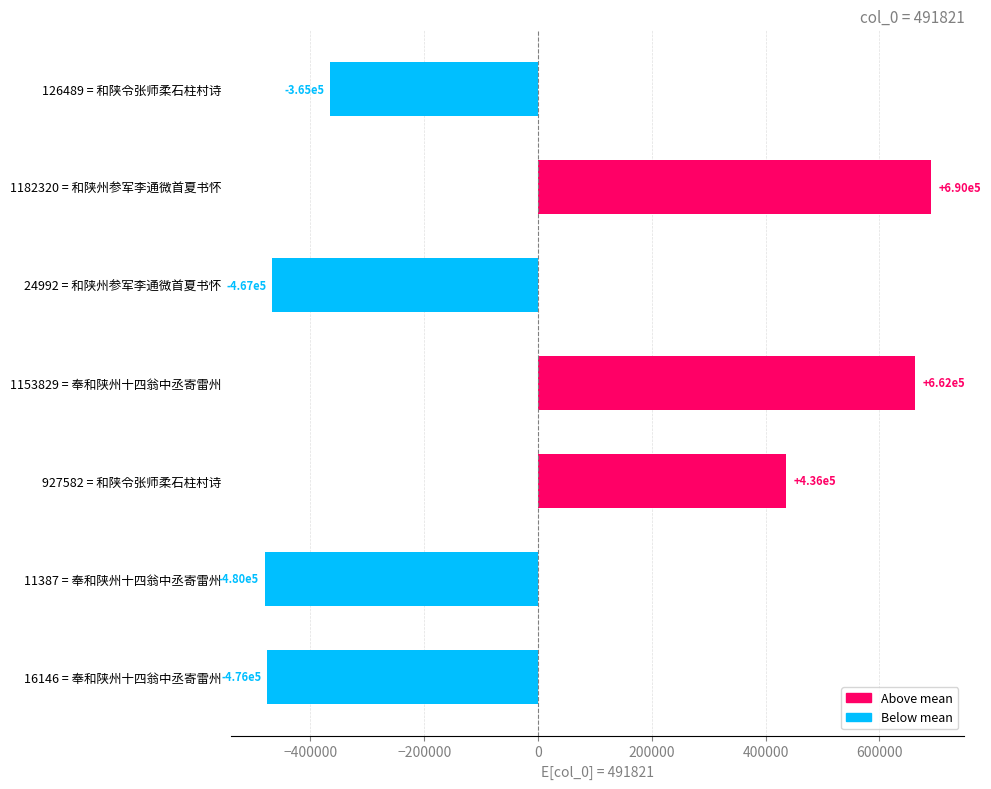

Reading top to bottom, what are all the values shown in this chart?

-365331.7	690499.3	-466828.7	662008.3	435761.3	-480433.7	-475674.7